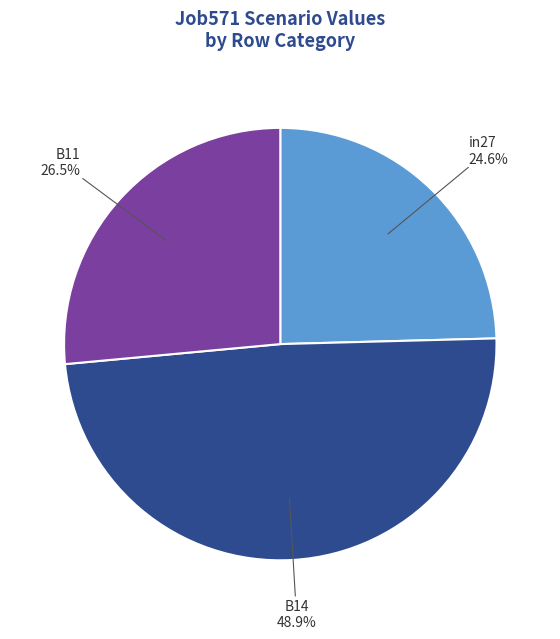

To the nearest percent, what is the difference between the largest and smallest slice percentages?

24%